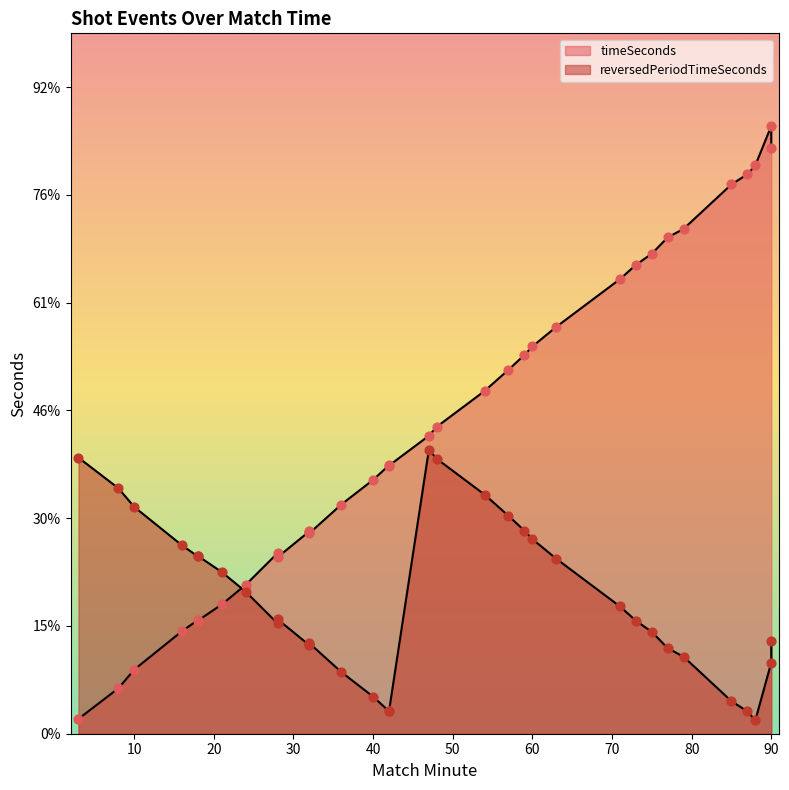

What is the change in value from 87 to 8?

+4688